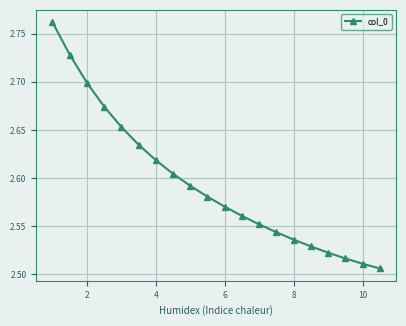

Is this an area chart (filled region under the line)?

No